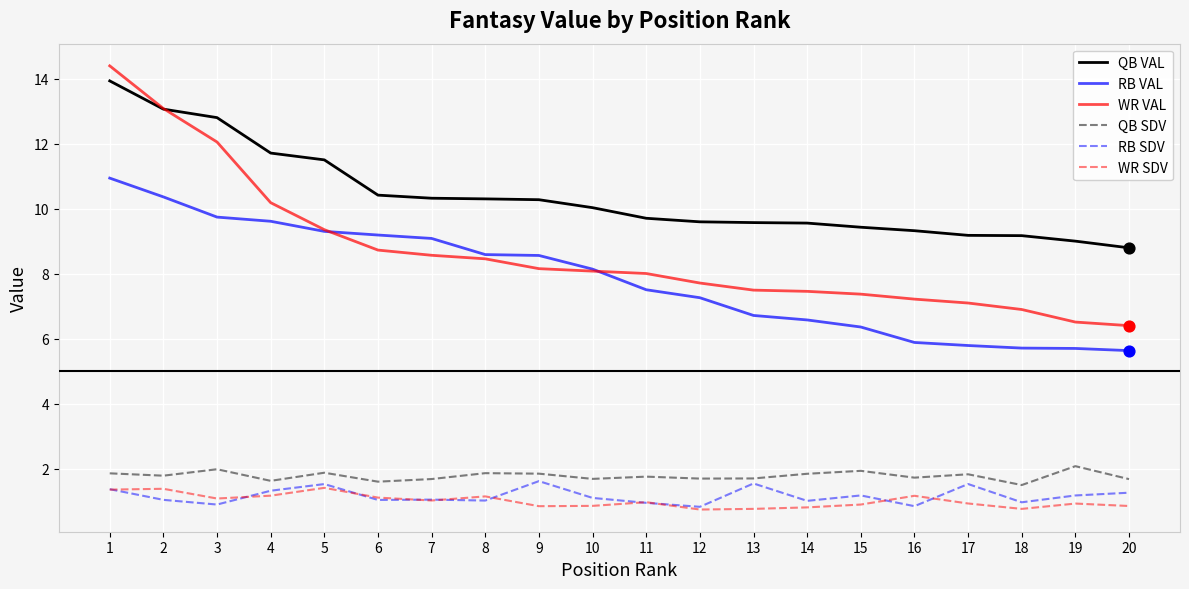

What is the difference between the highest and lowest values at 14?

8.8